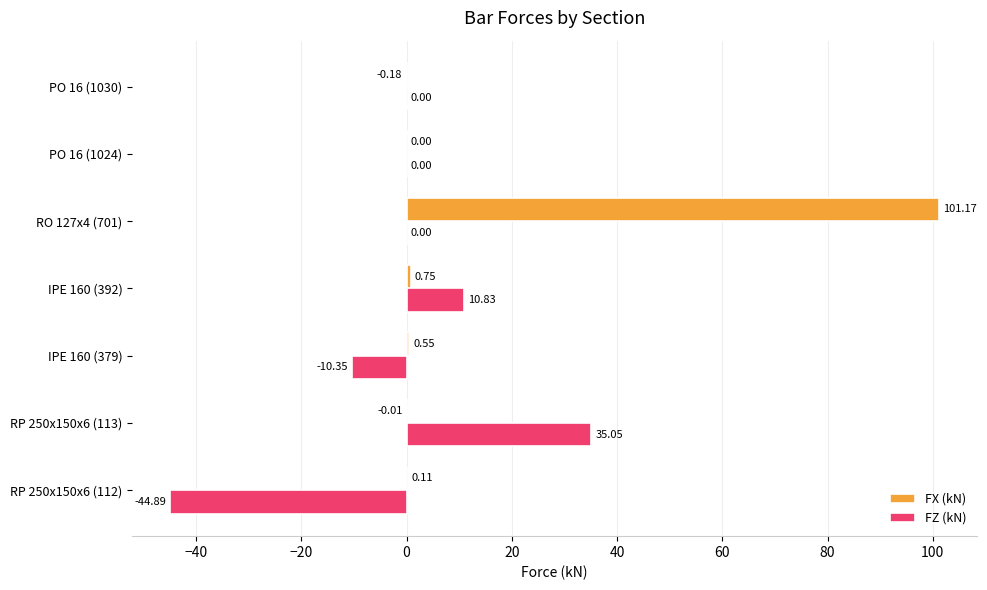

What is the sum of all FZ (kN) values?

-9.4